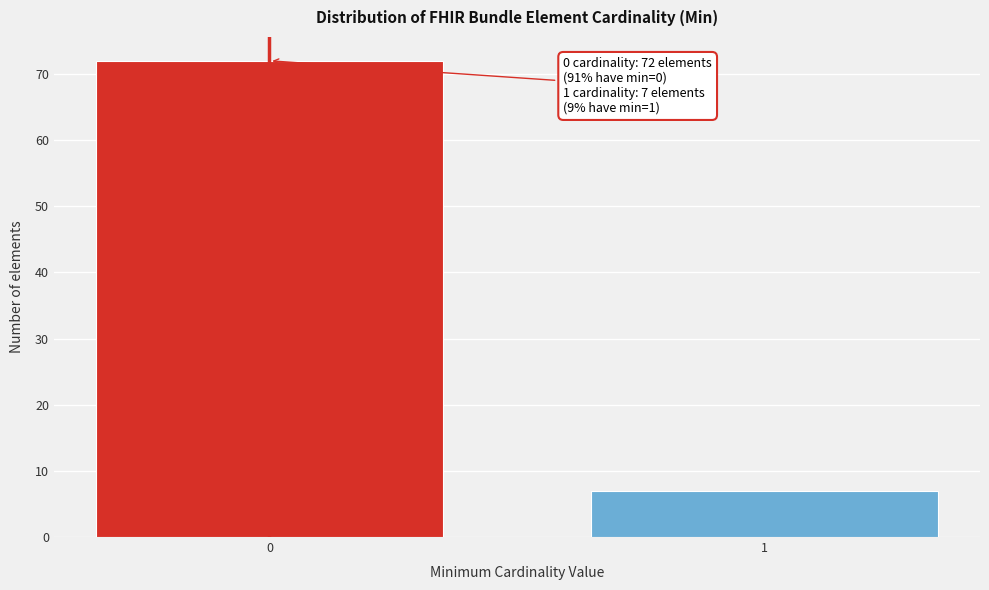

Reading right to left, list all the values displayed in this chart.

1=7	0=72